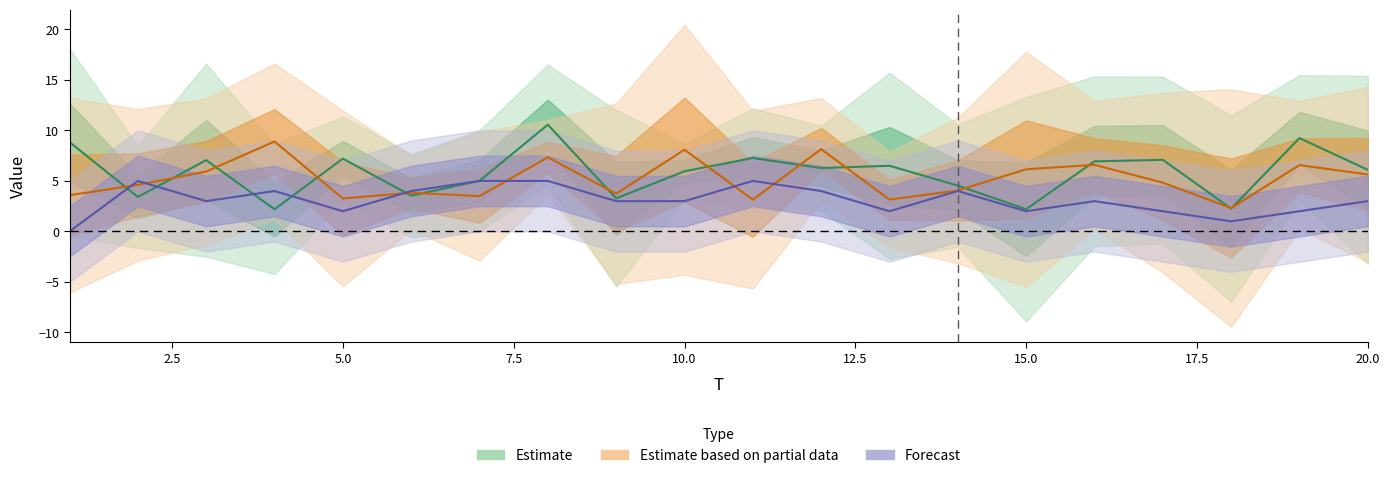

How many series are shown in this chart?

3